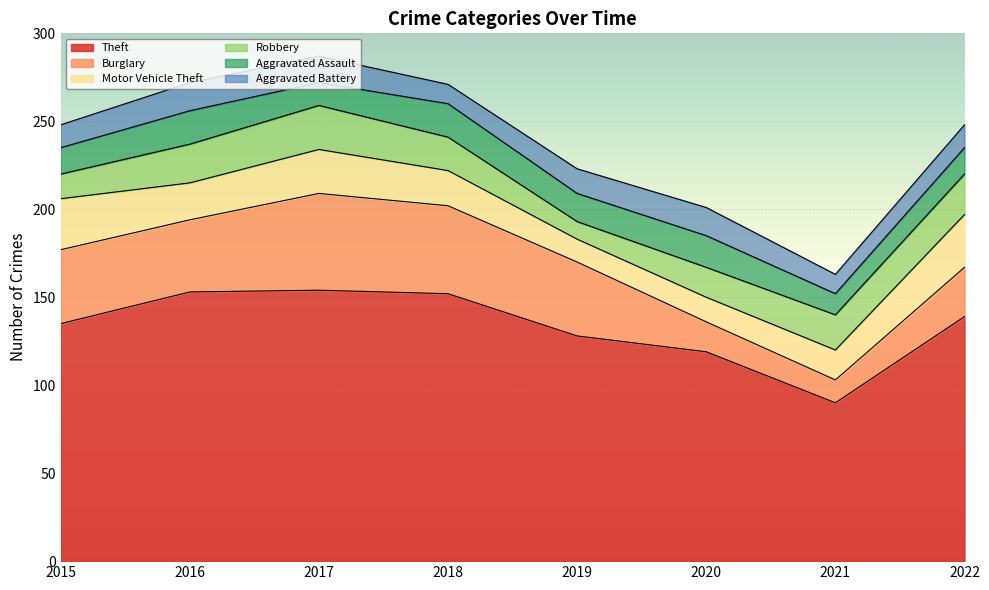

At which label is Theft closest to 122?

2020